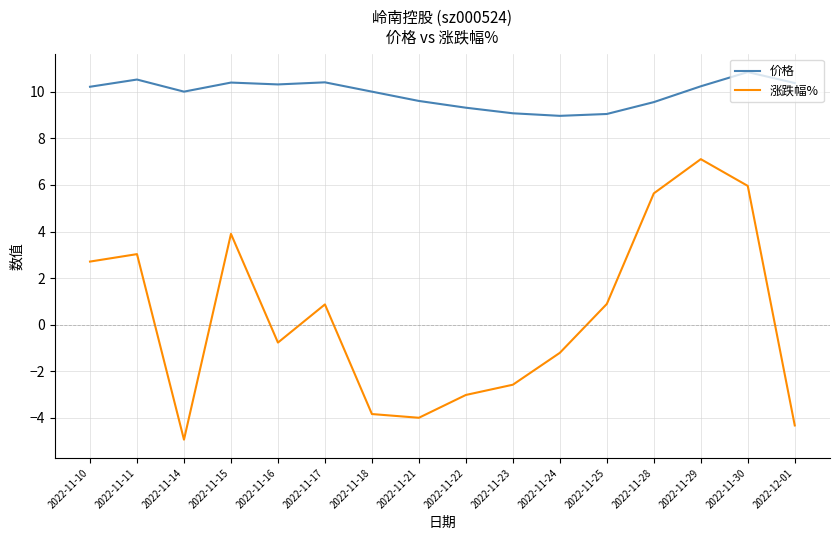

What is the difference between the 涨跌幅% values at 2022-11-16 and 2022-11-11?

3.8